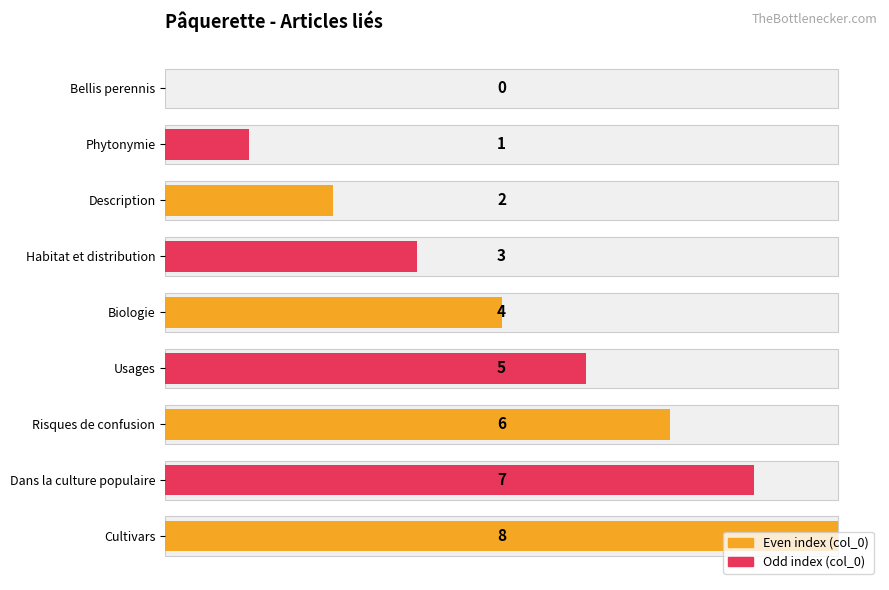

True or false: the data shows 8 at Cultivars.

True